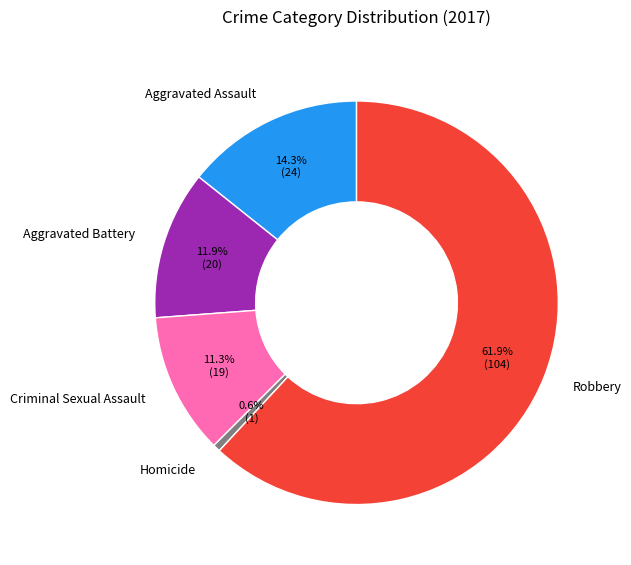

Count the number of slices in the pie.

5